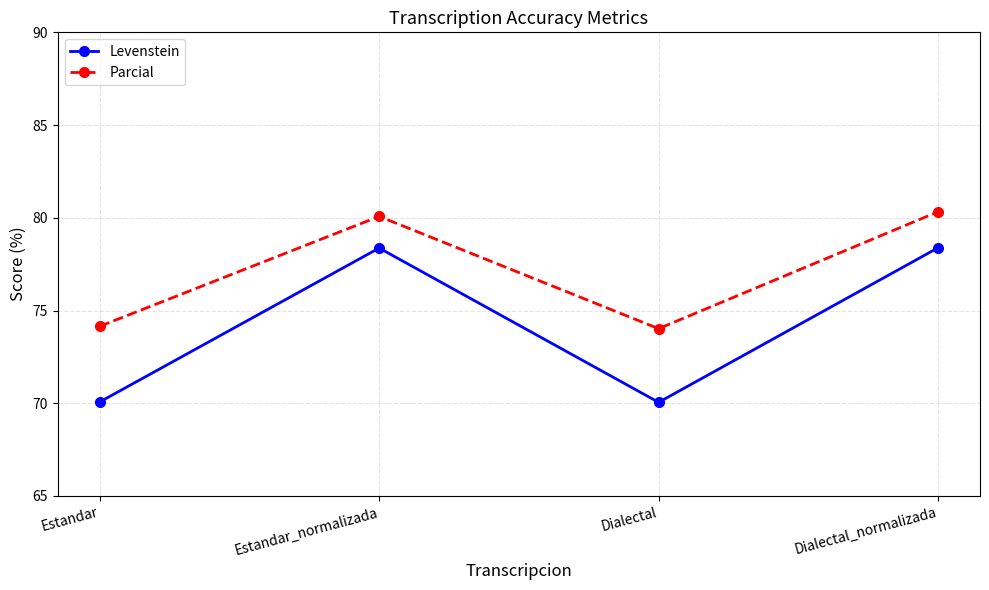

What is the minimum value for Parcial?

74.0